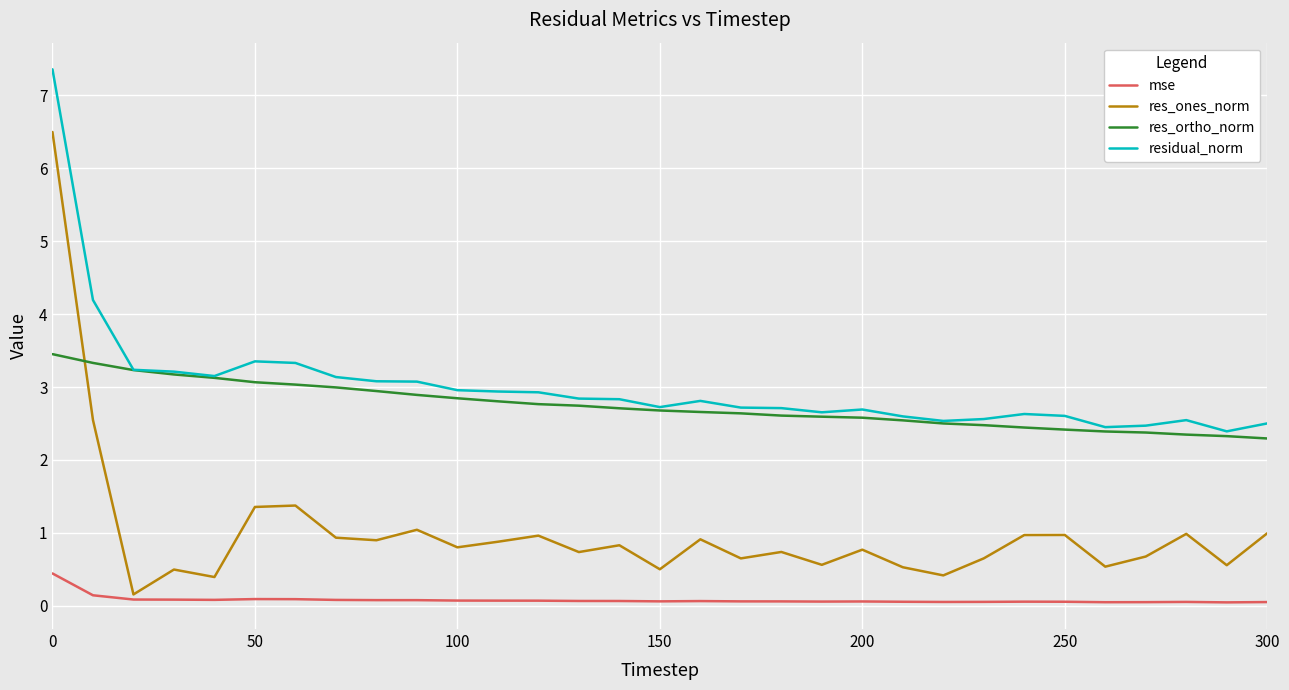

What is the lowest value of the res_ortho_norm series?

2.3